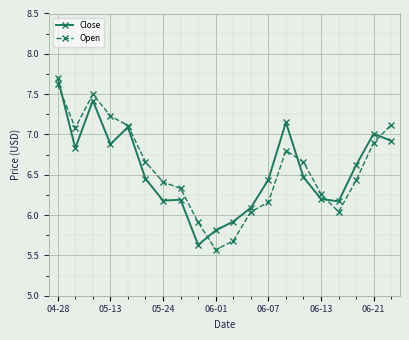

What is the value of the Close point at the 11th from the left?

5.9